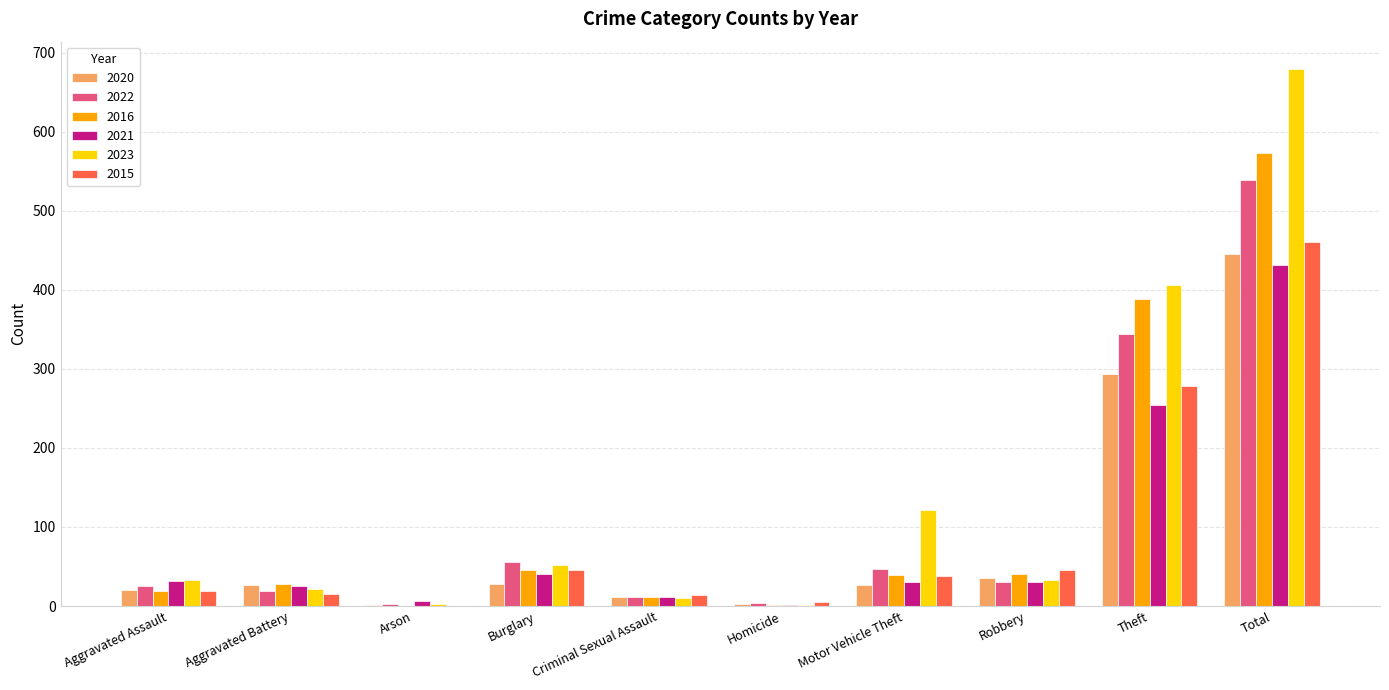

Is it true that 2020 equals 28 at Burglary?

True